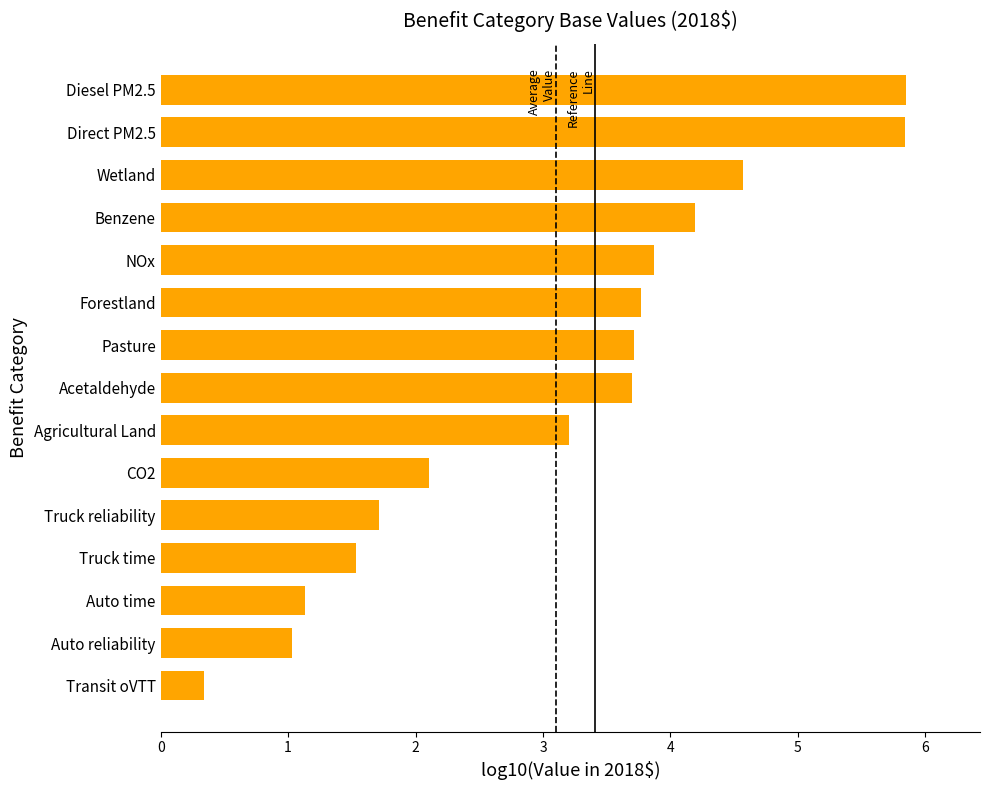

Where is the data nearest to the value 3?

Agricultural Land